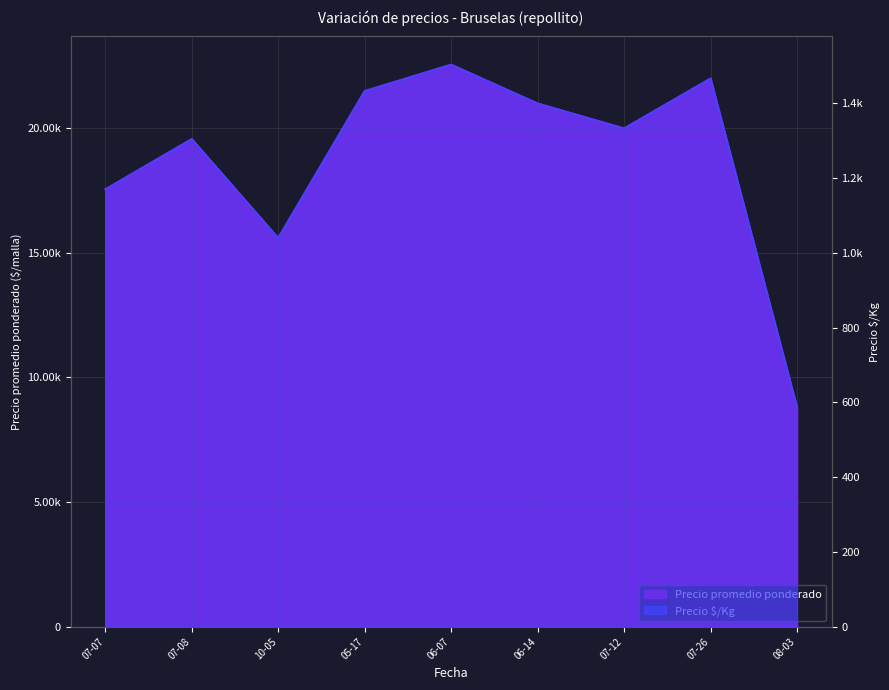

True or false: Precio $/Kg and Precio promedio ponderado cross at least once.

False